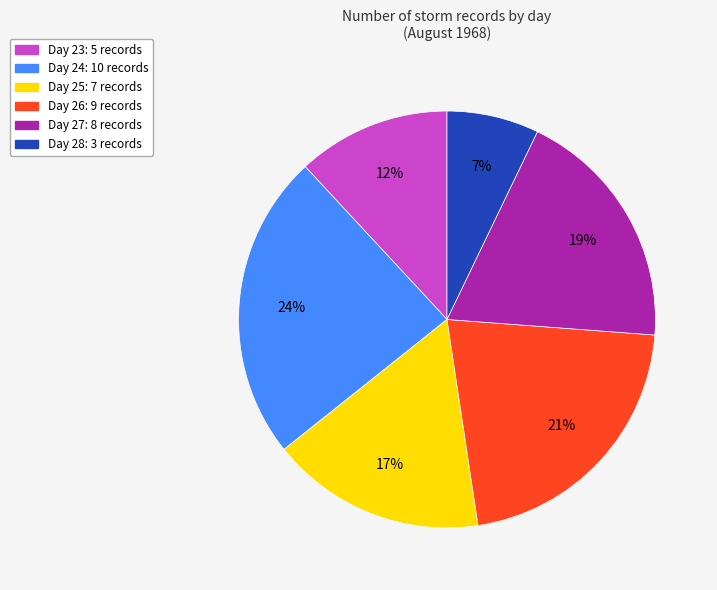

Is there a majority slice in this chart?

No